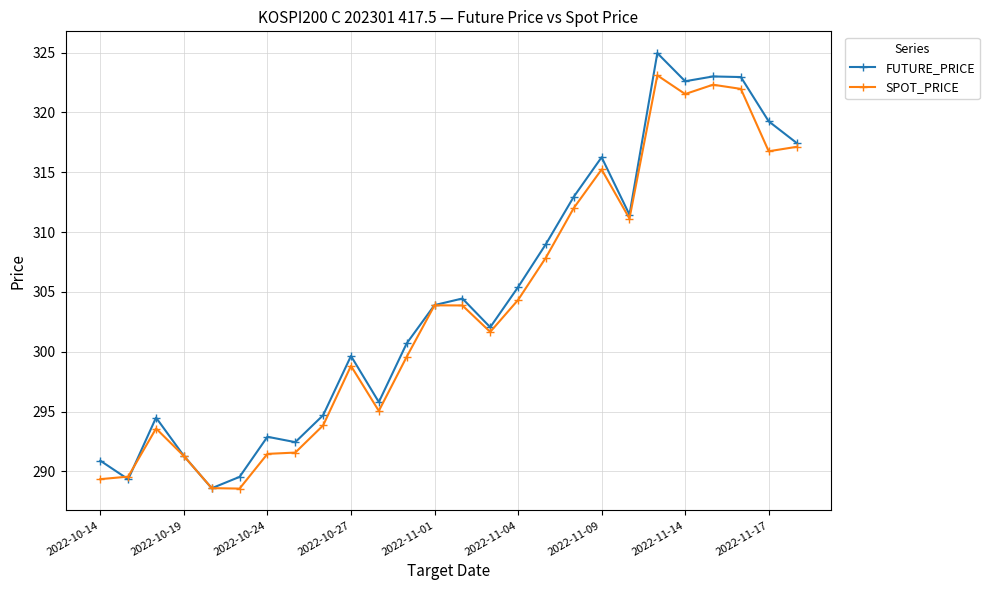

Is this an area chart (filled region under the line)?

No